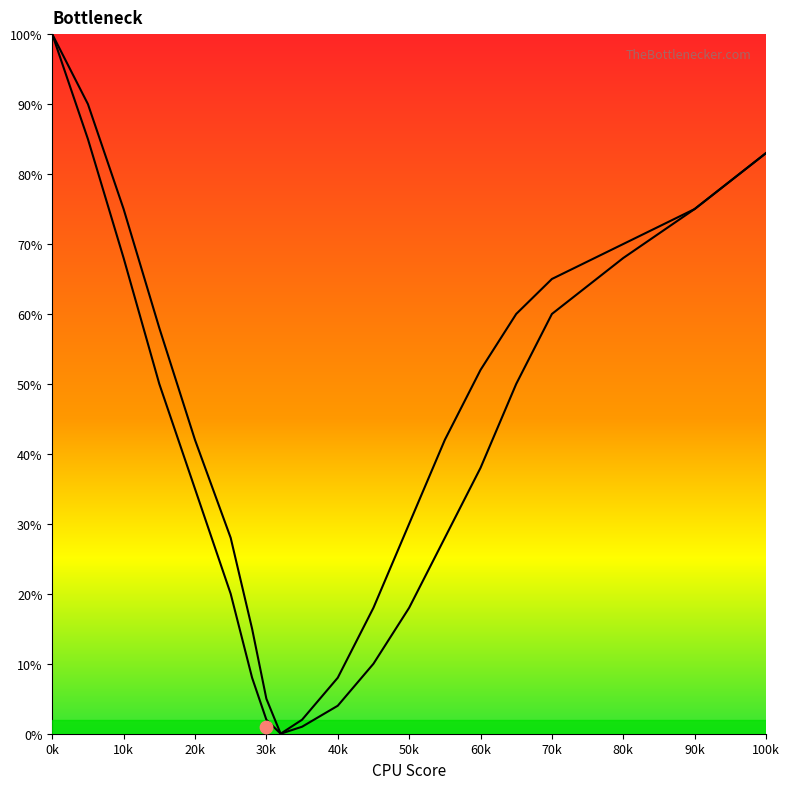

At which category is the sum across all series the highest?

0k